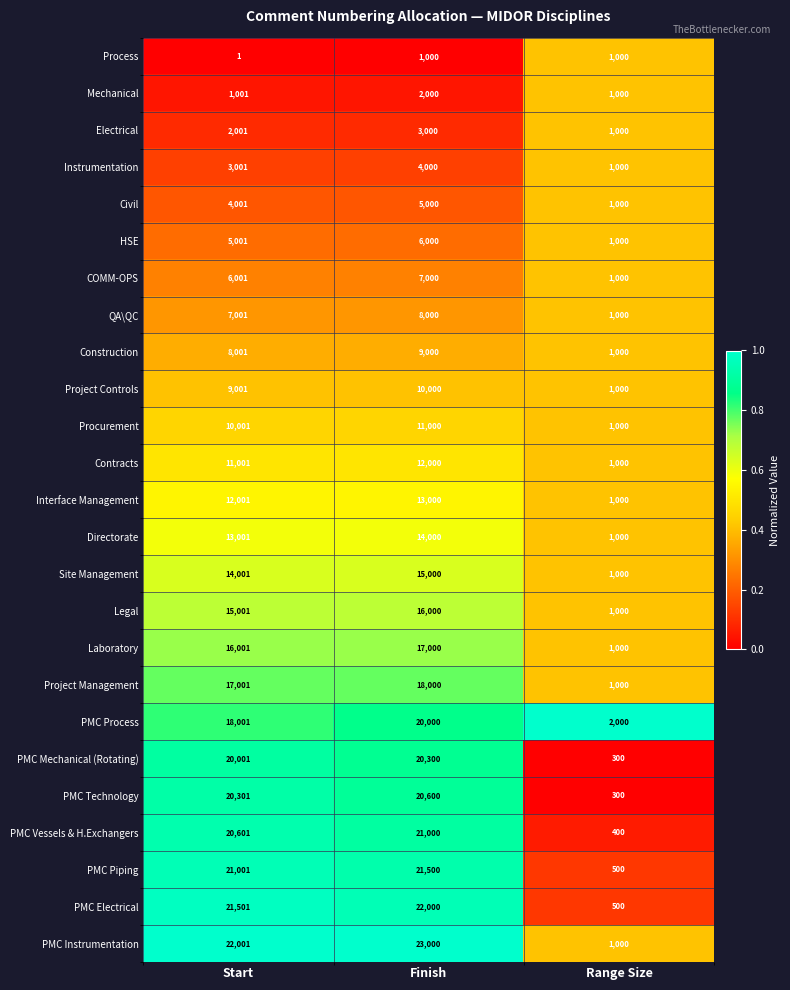

What is the difference between the maximum and minimum values in the Legal series?

15000